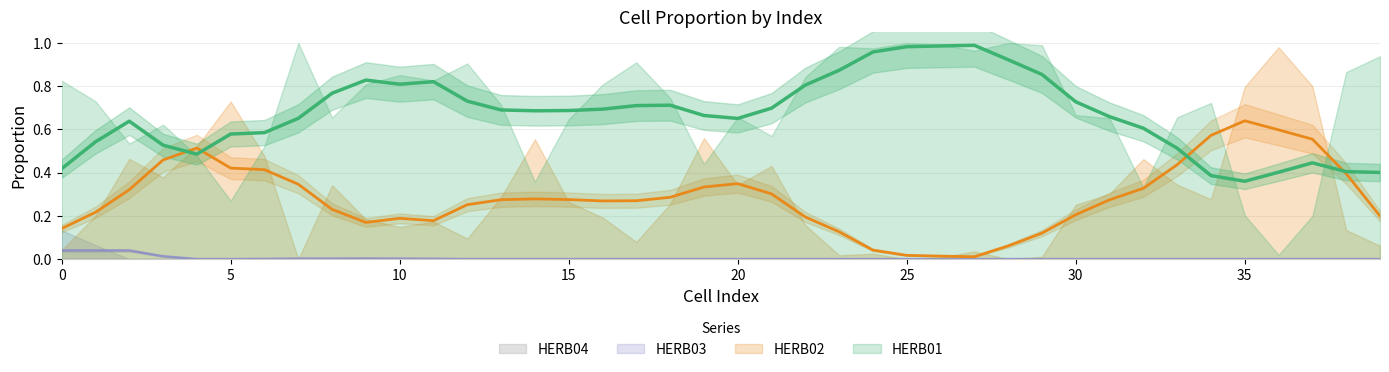

Is it true that HERB03 equals 0.0 at 36?

True